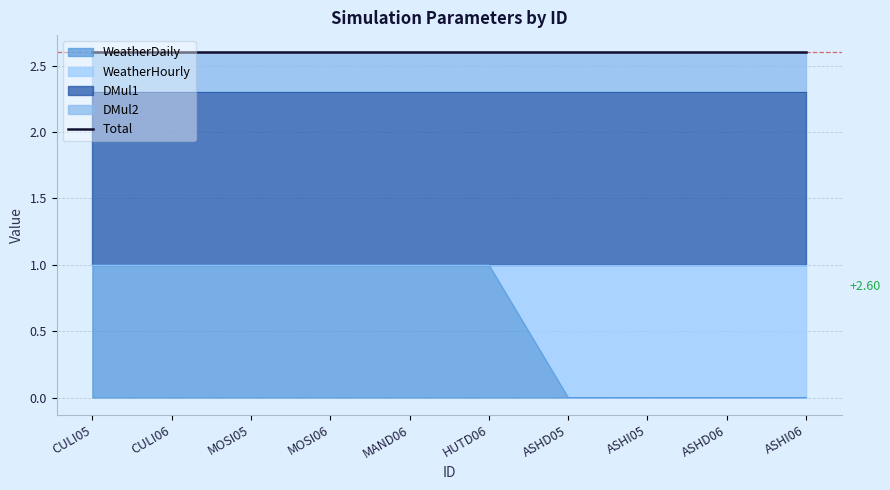

How many lines are shown in the chart?

4